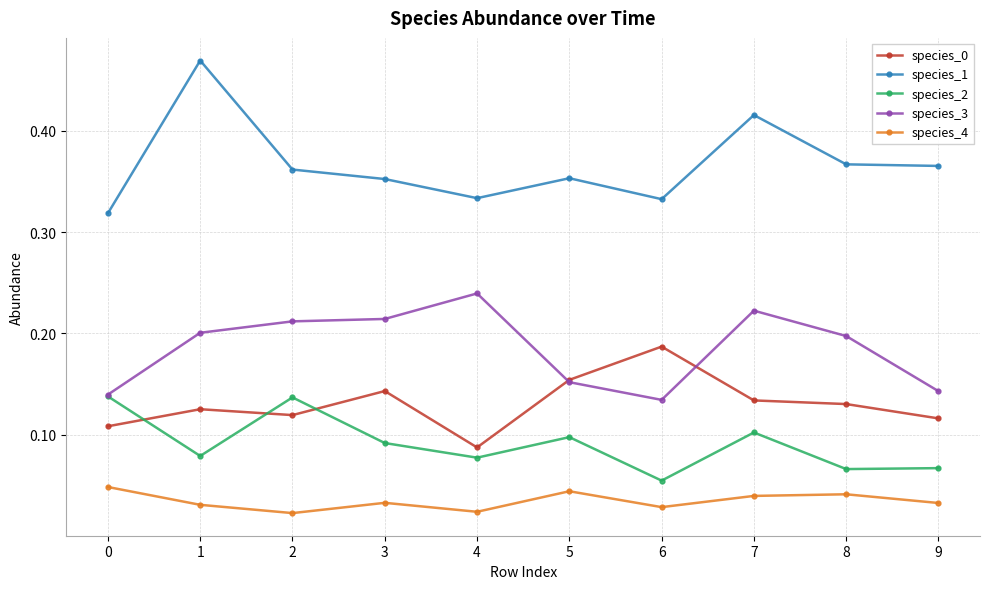

Which category has the lowest value in the species_2 series?

6